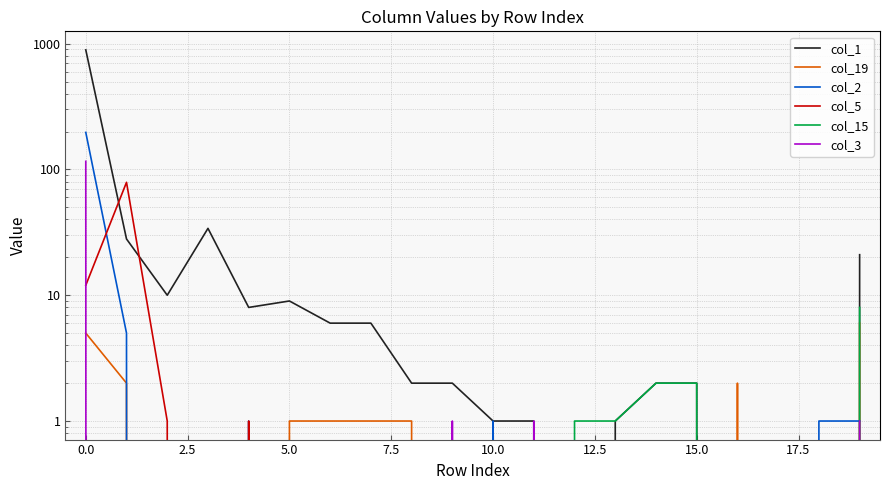

What is the label of the 10th point from the right?

10